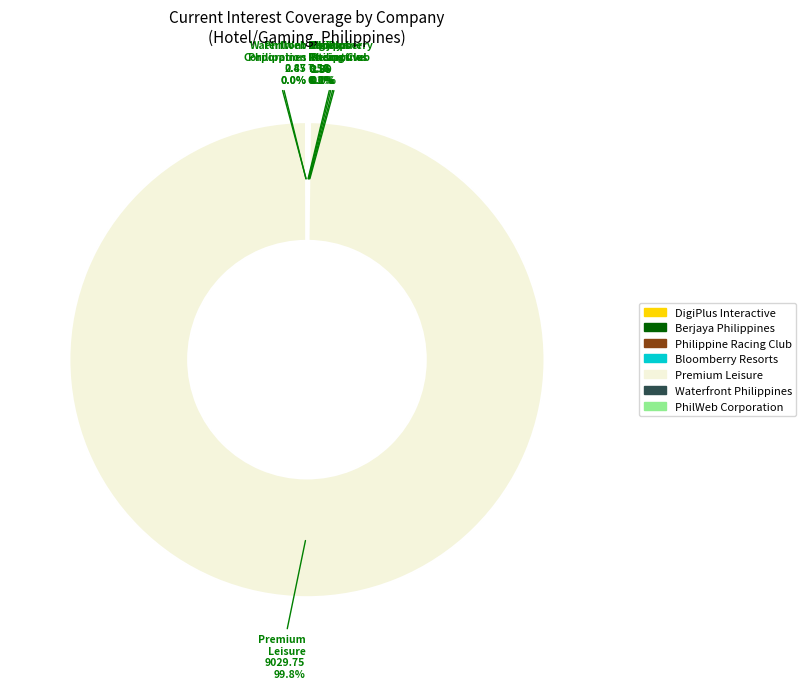

What percentage is the Premium Leisure slice, to the nearest percent?

100%